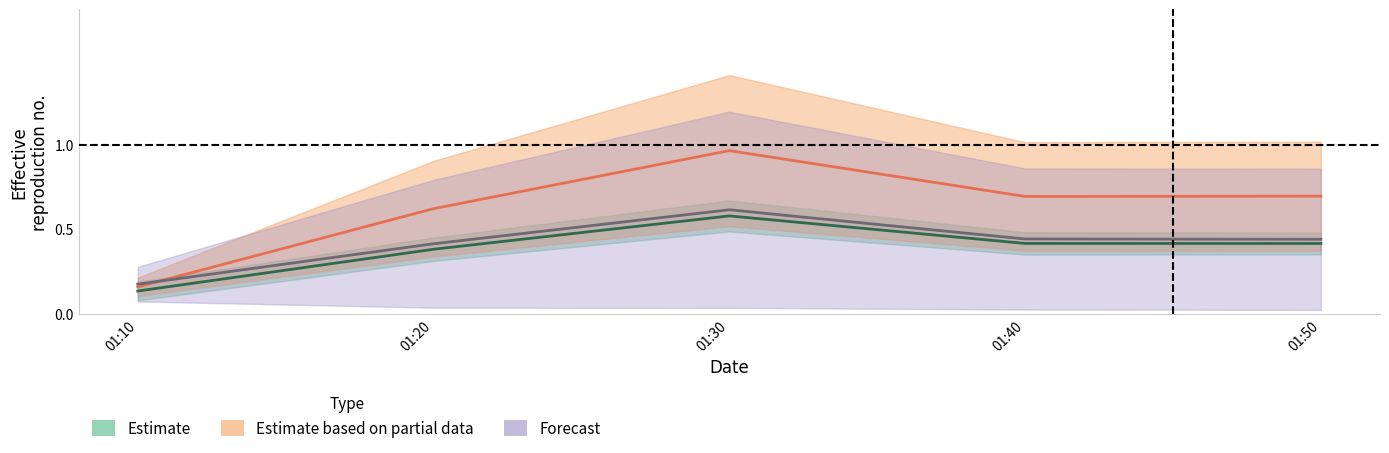

Does the chart display data point markers on the line(s)?

No